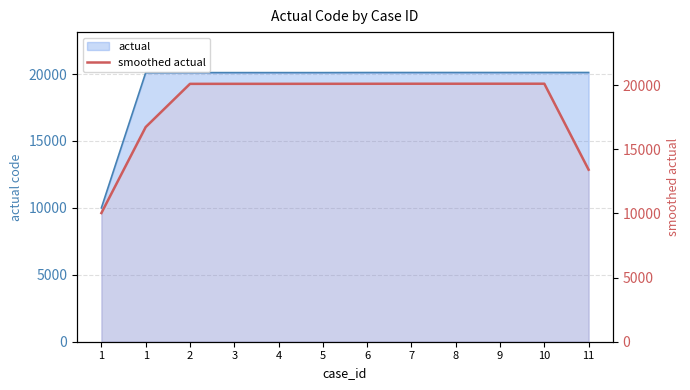

List the labels in order of value, smallest first.

1, 11, 1, 2, 3, 4, 5, 6, 7, 8, 9, 10